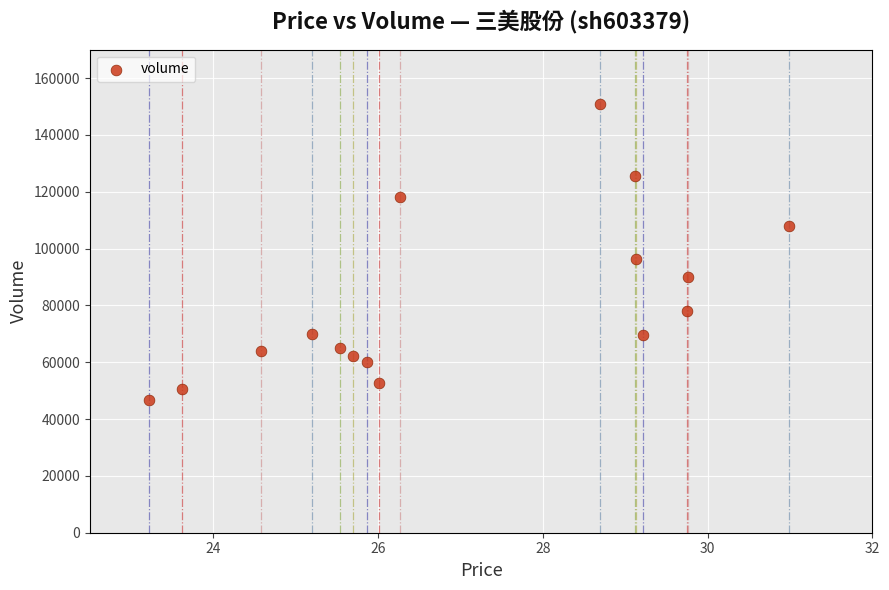

What is the range of Y values (max minus min)?

104110